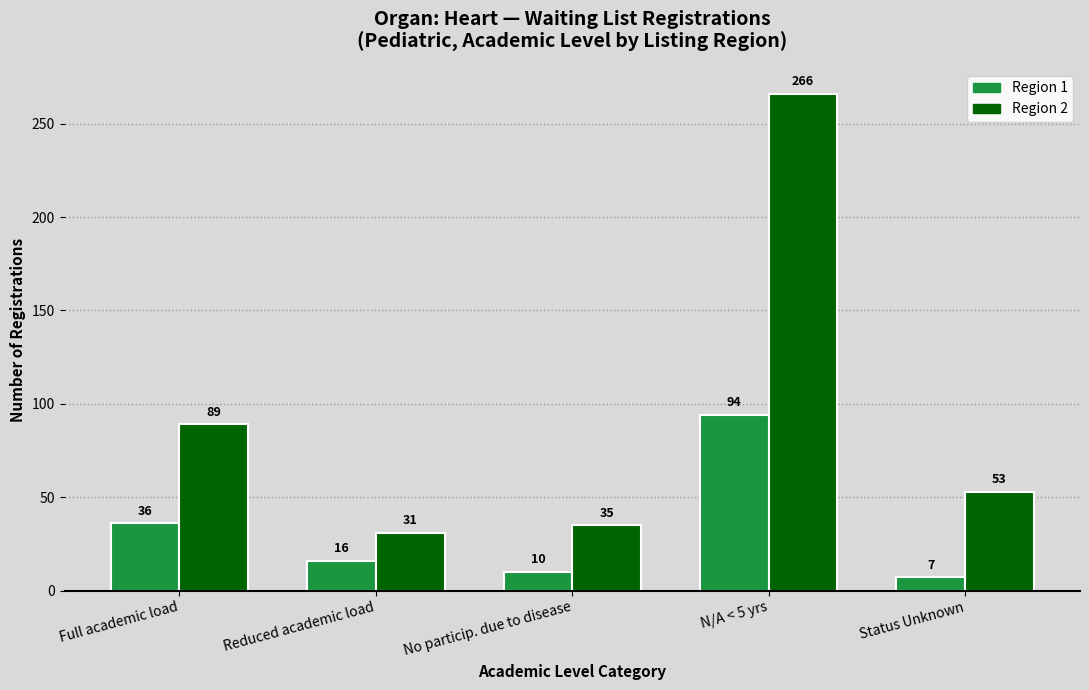

What is the average value of the Region 2 series?

95